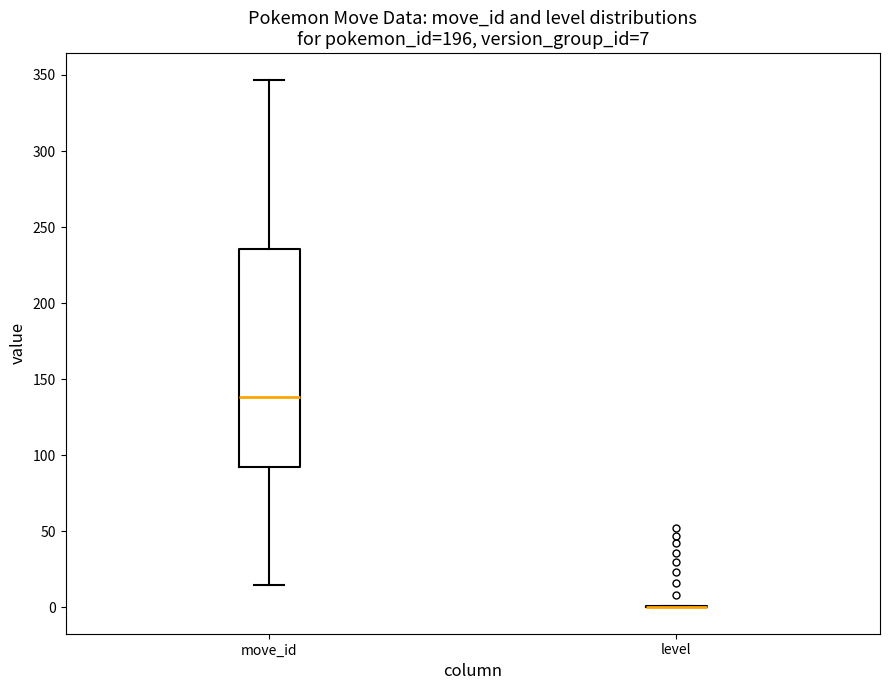

Which box is the tallest, from its lower edge to its upper edge?

move_id